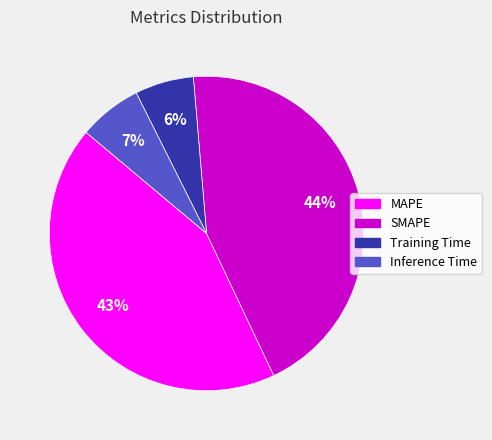

What percentage is the Inference Time slice, to the nearest percent?

7%